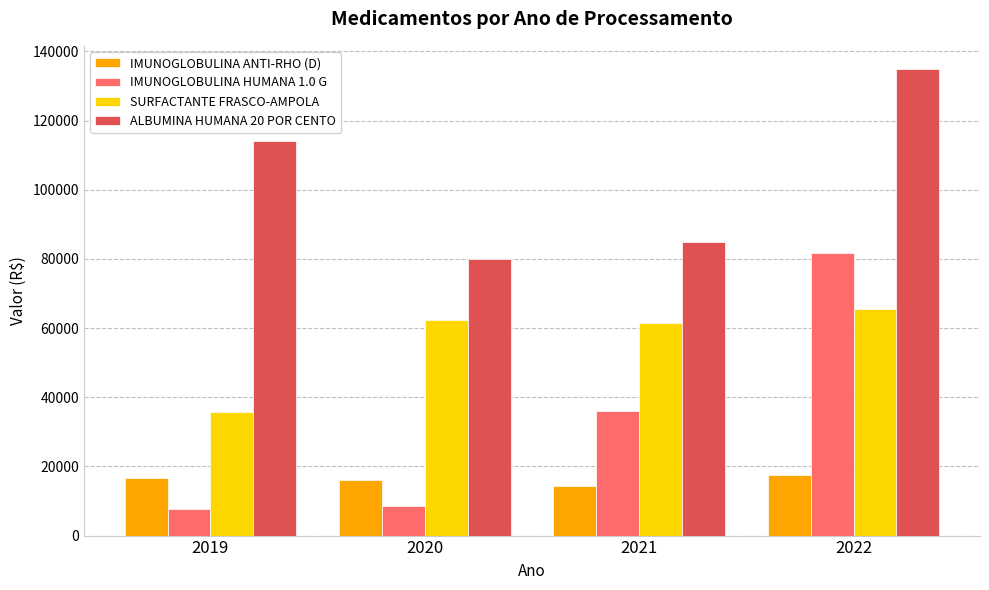

What is the value of the SURFACTANTE FRASCO-AMPOLA bar at the 3rd from the left?

61589.2